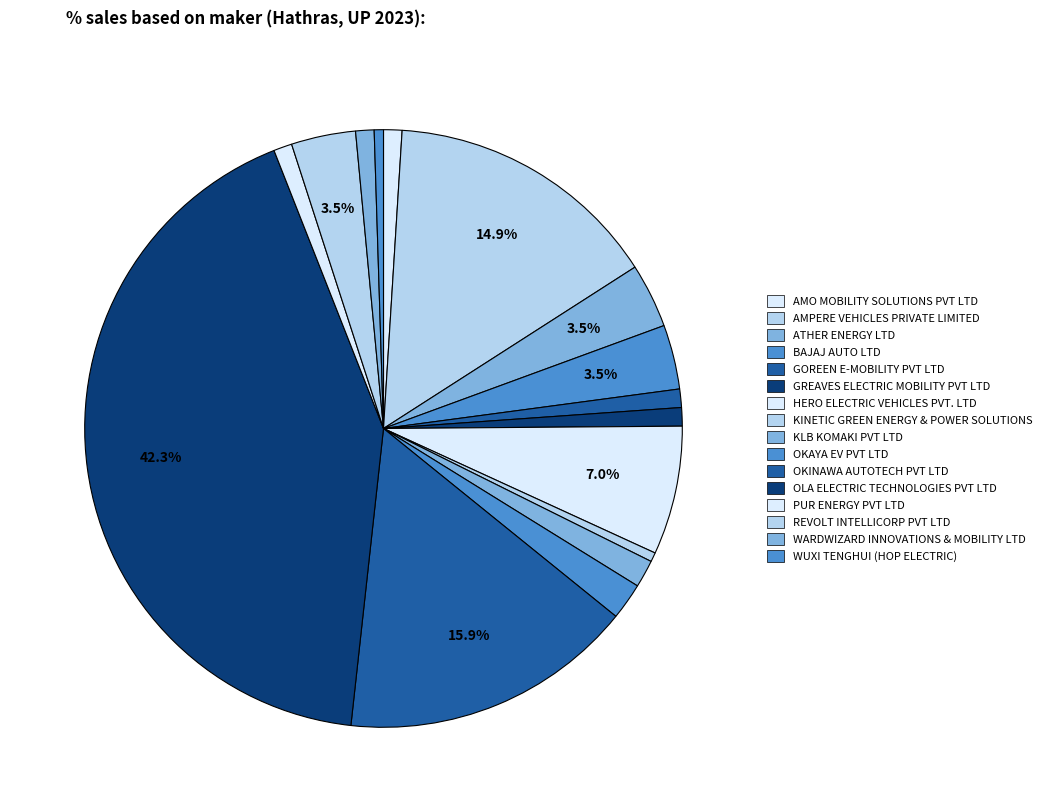

The HERO ELECTRIC VEHICLES PVT. LTD slice represents 22% of the pie. True or false?

False